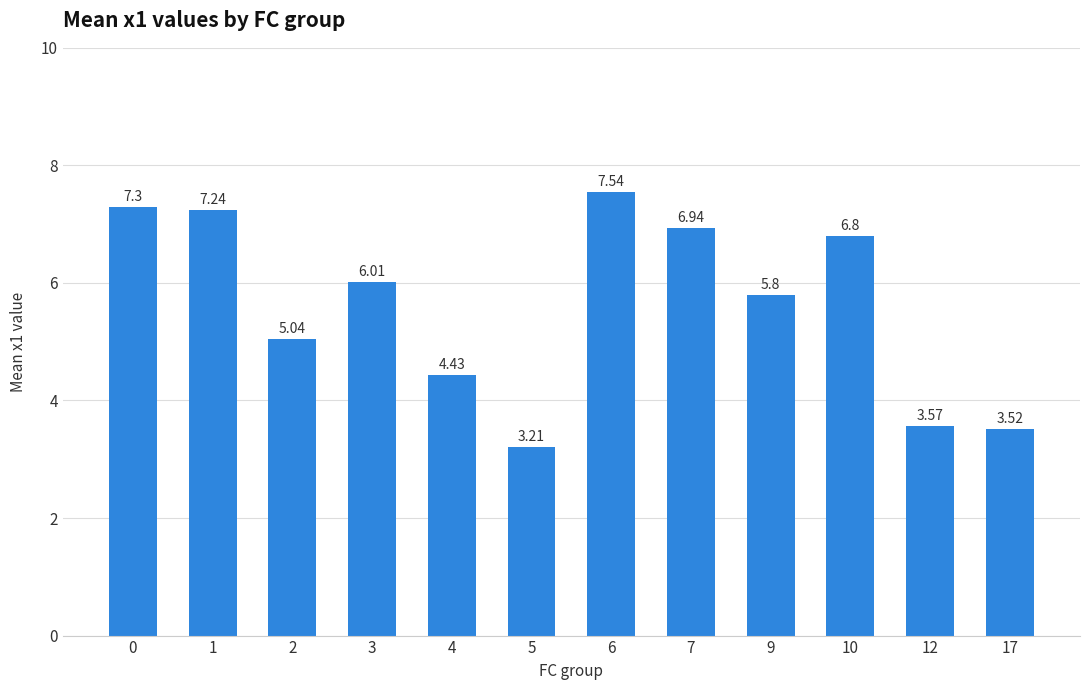

Are the bars grouped side by side (vs. stacked)?

No